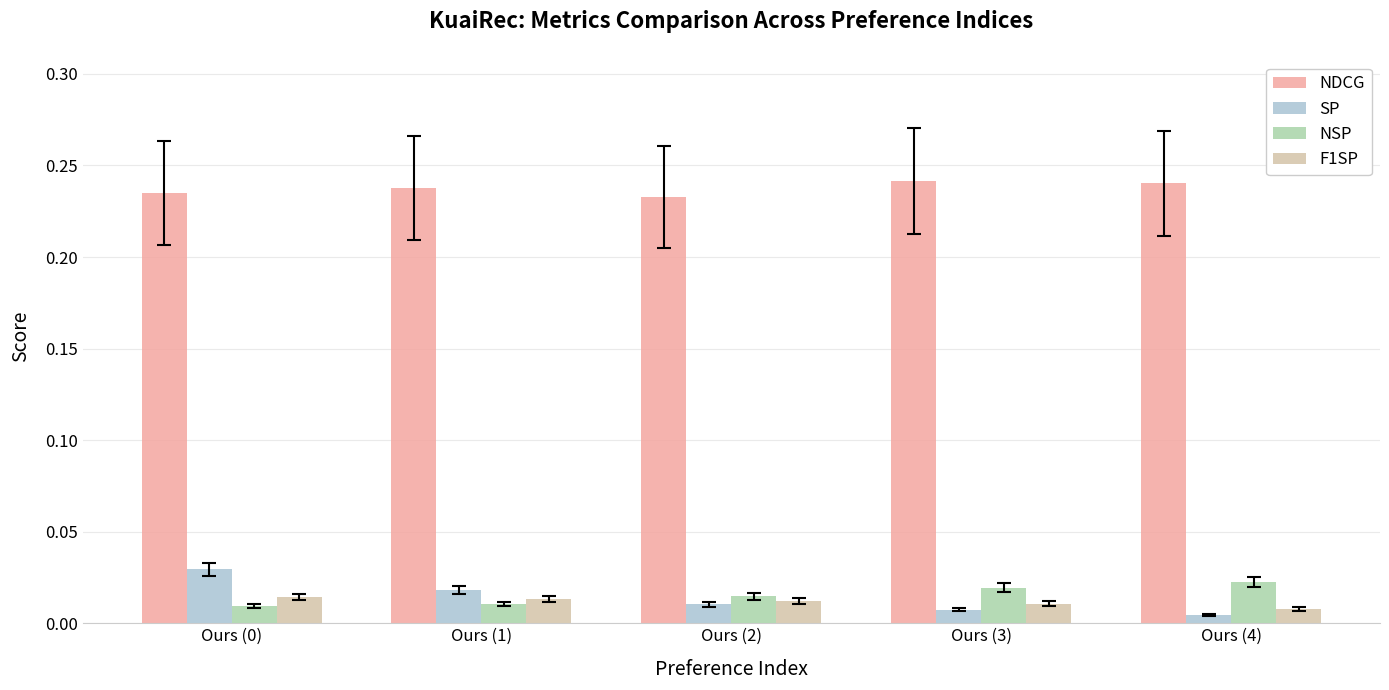

How many groups of bars are there?

5